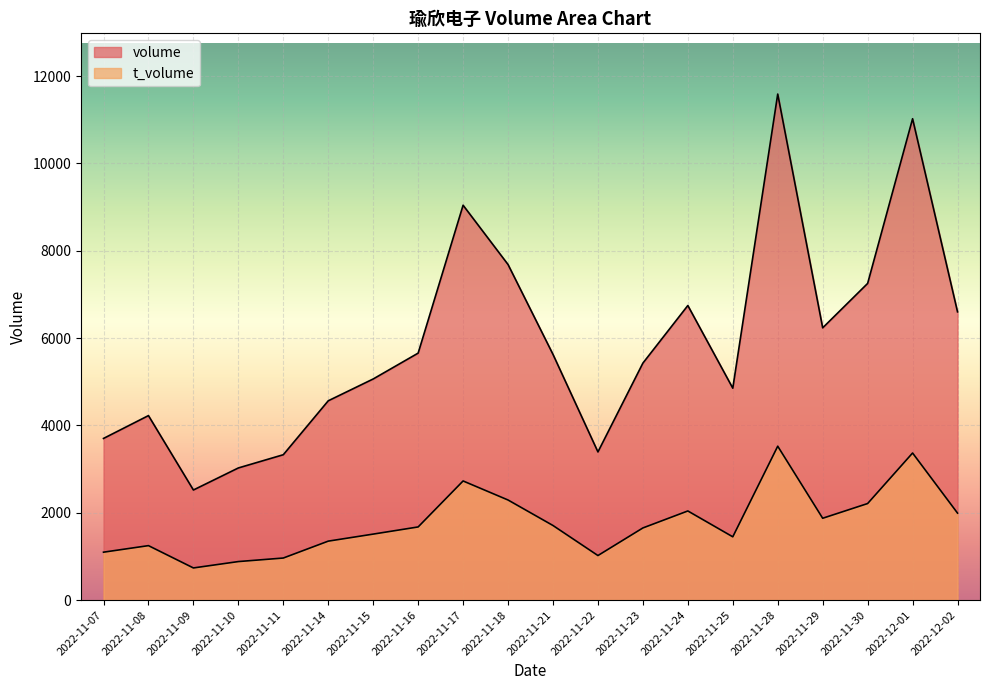

What is the greatest value displayed?

11589